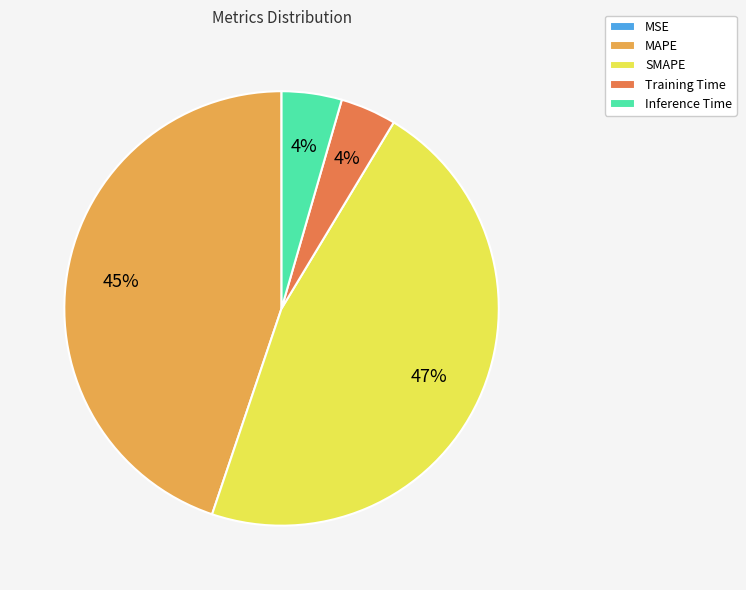

To the nearest percent, what portion does MAPE represent?

45%